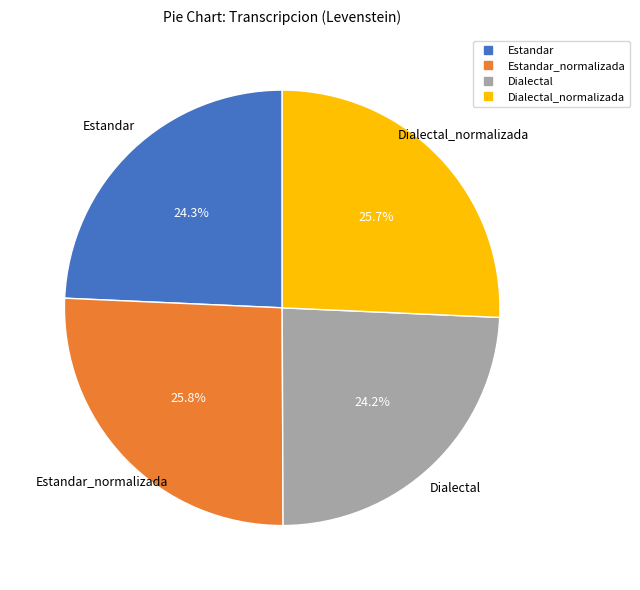

Does any single category account for the majority?

No